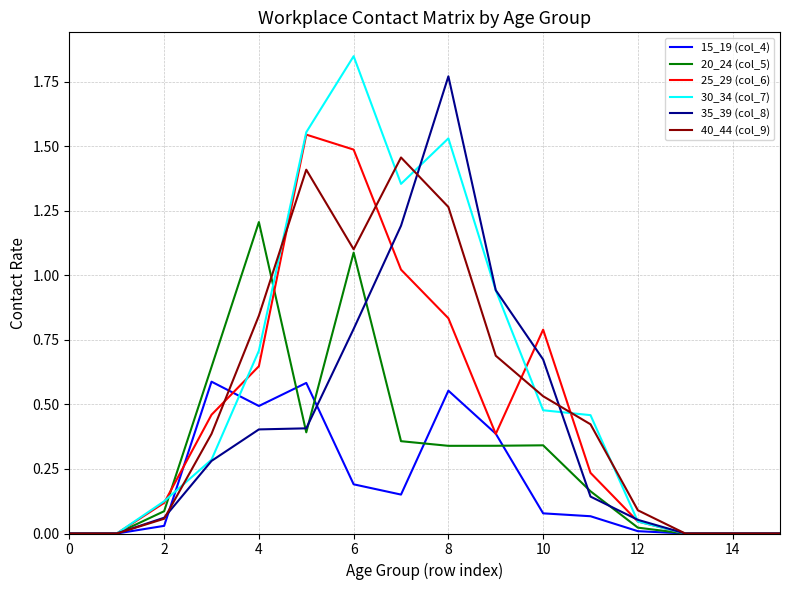

What is the difference between the maximum and minimum values in the 20_24 (col_5) series?

1.2